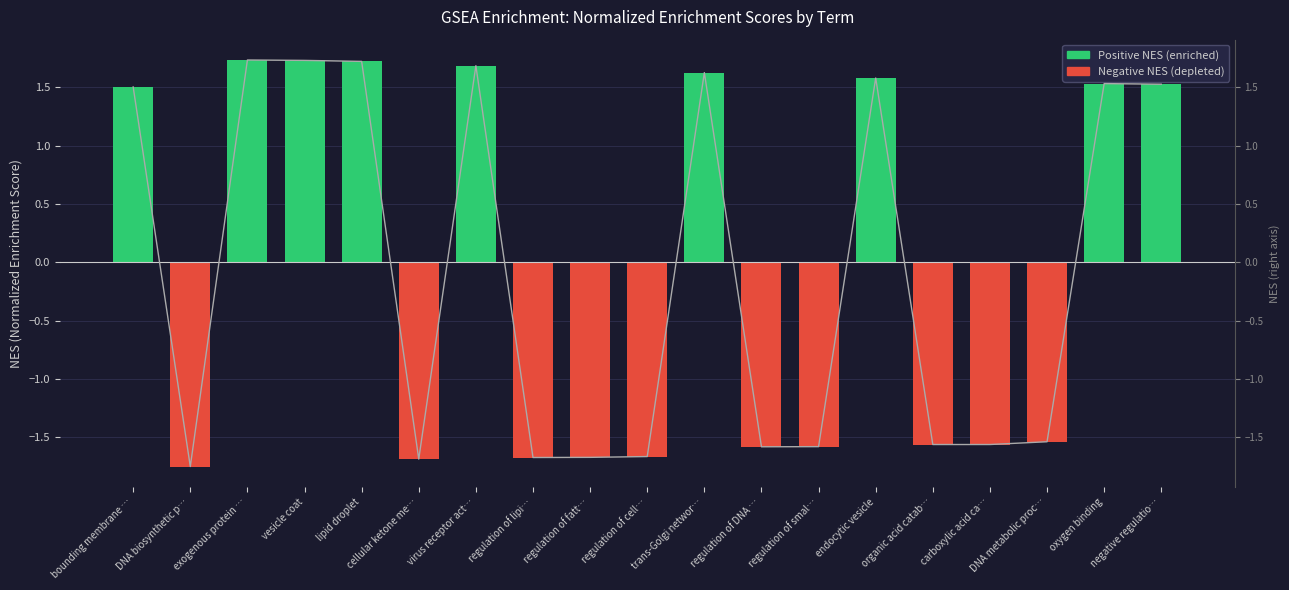

Which category has the highest value across all series?

exogenous protein …